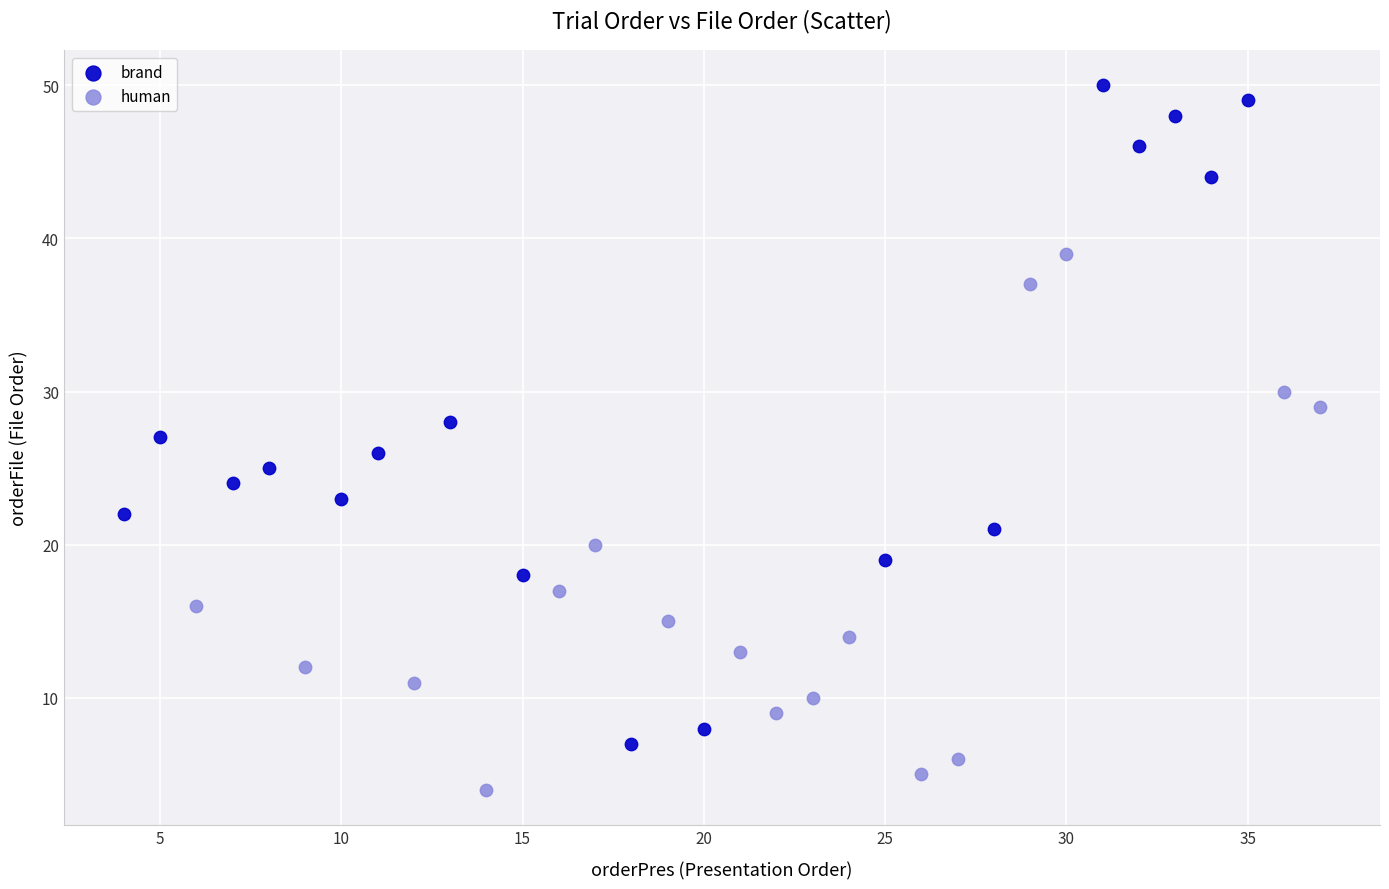

Which series reaches the minimum Y coordinate?

human